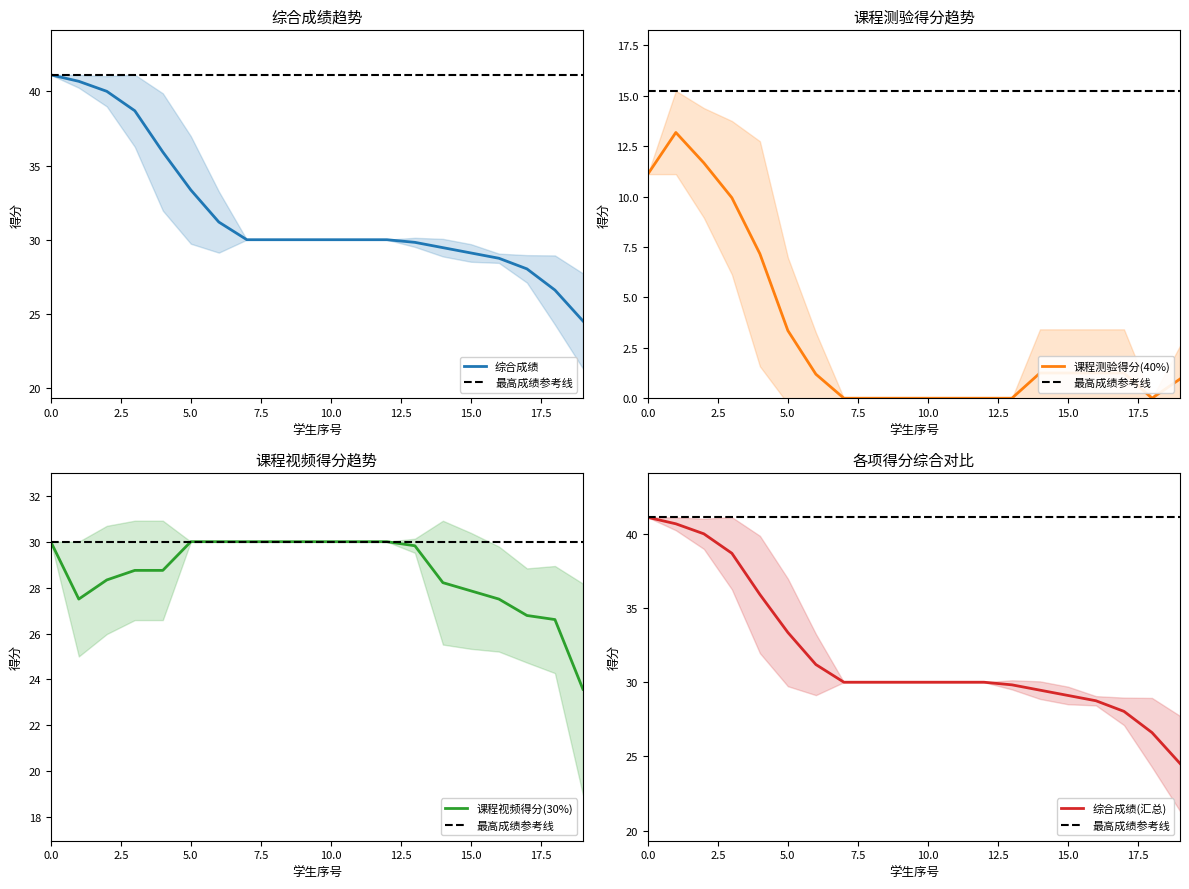

At 课程视频得分, list the series in order from smallest to largest.

课程测验得分, 课程视频得分, 综合成绩